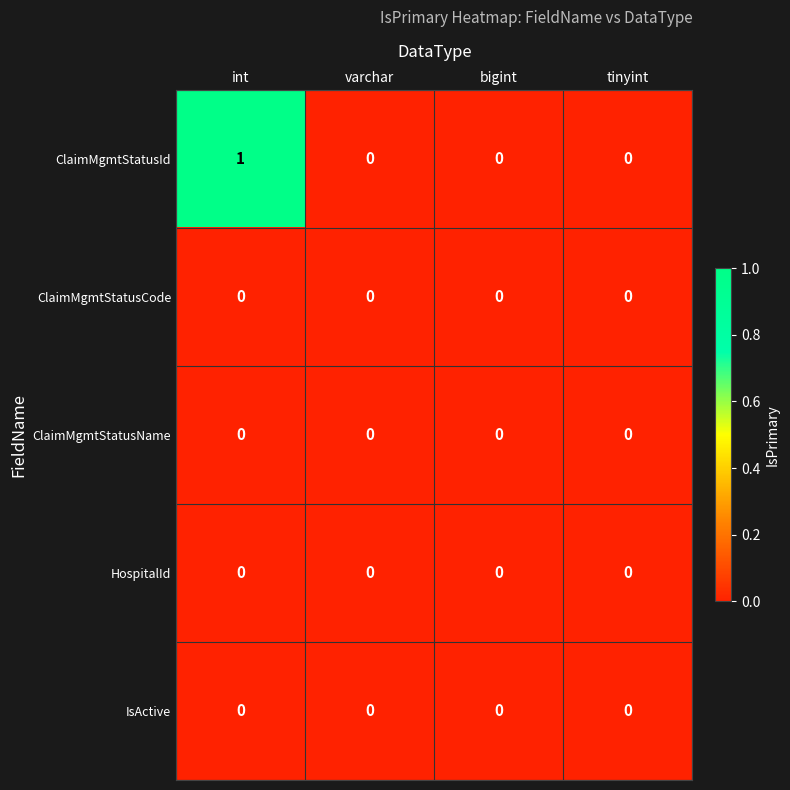

How many categories are shown in the chart?

4